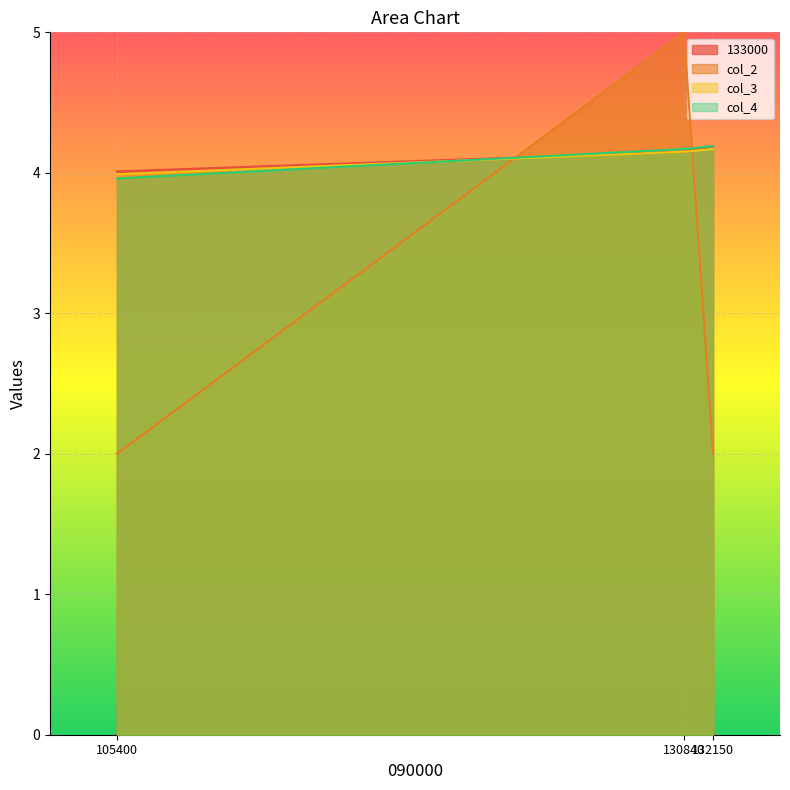

What is the sum of the col_2 values at 132150 and 105400?

4.0